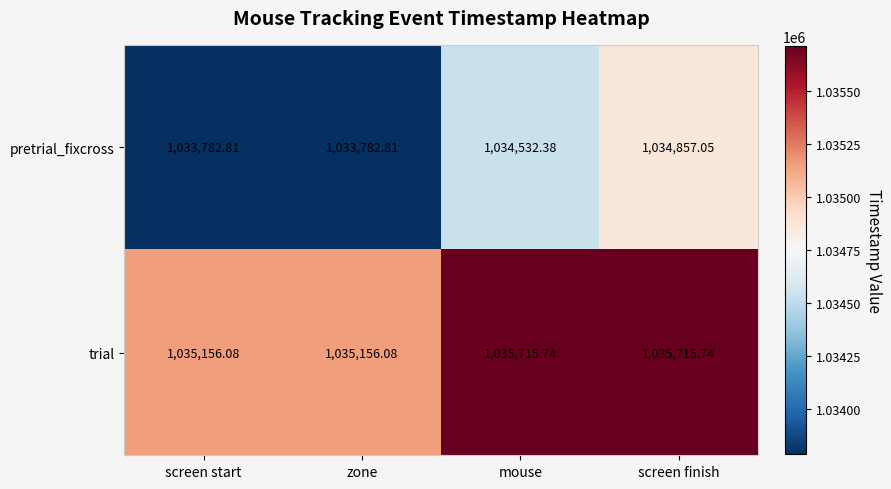

At which label is pretrial_fixcross closest to 1034319?

mouse